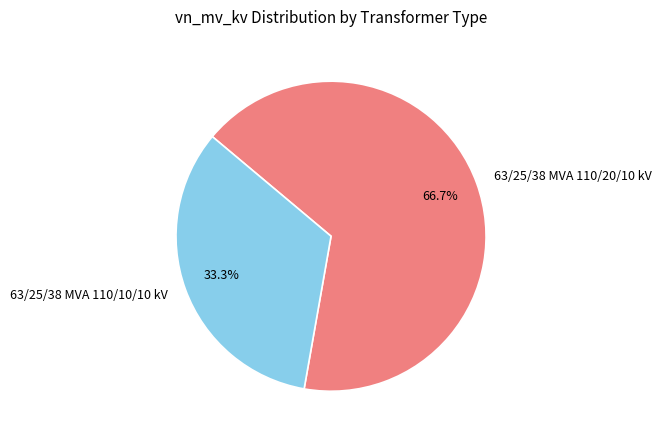

Does 63/25/38 MVA 110/10/10 kV represent more than half of the total?

No